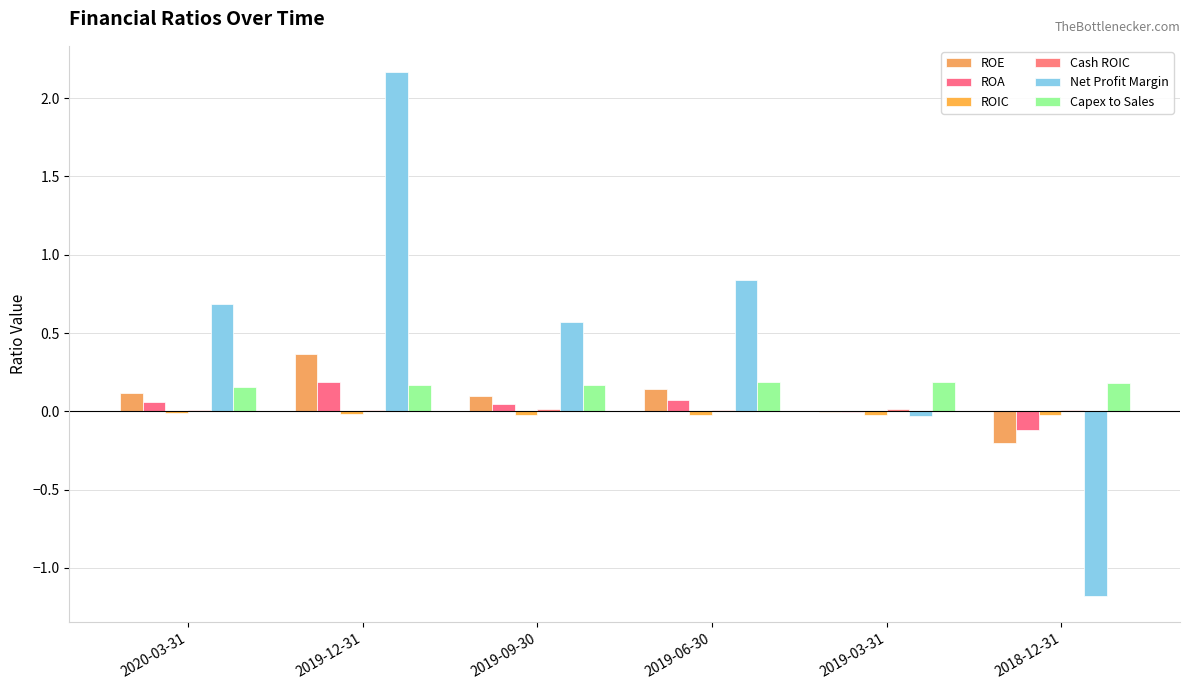

How many groups of bars are there?

6